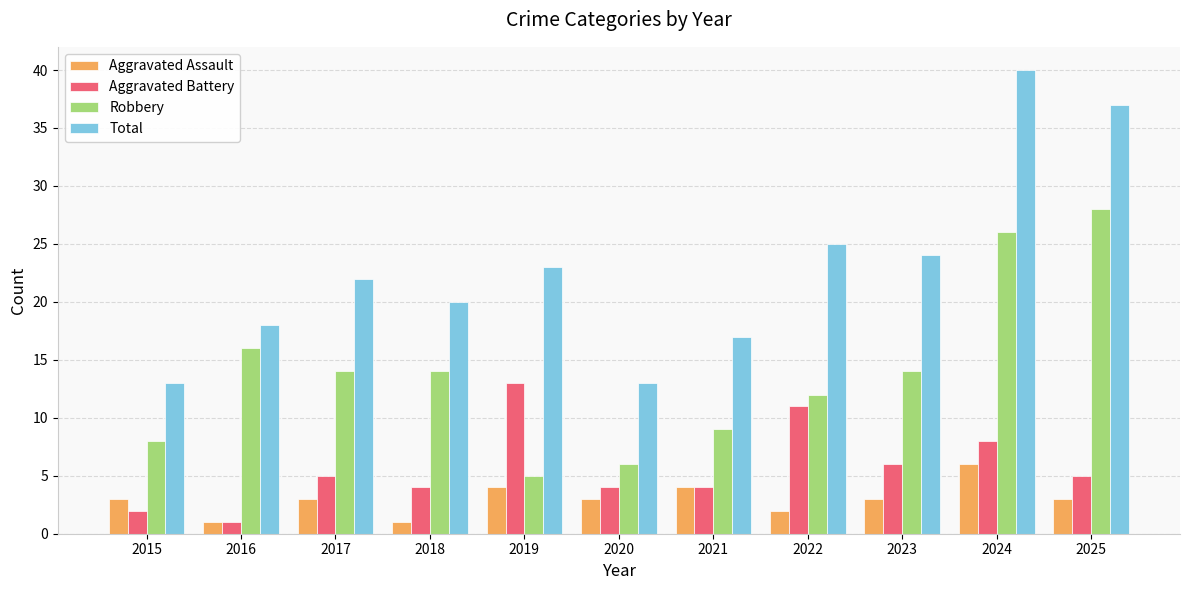

Which label corresponds to the largest value in the chart?

2024